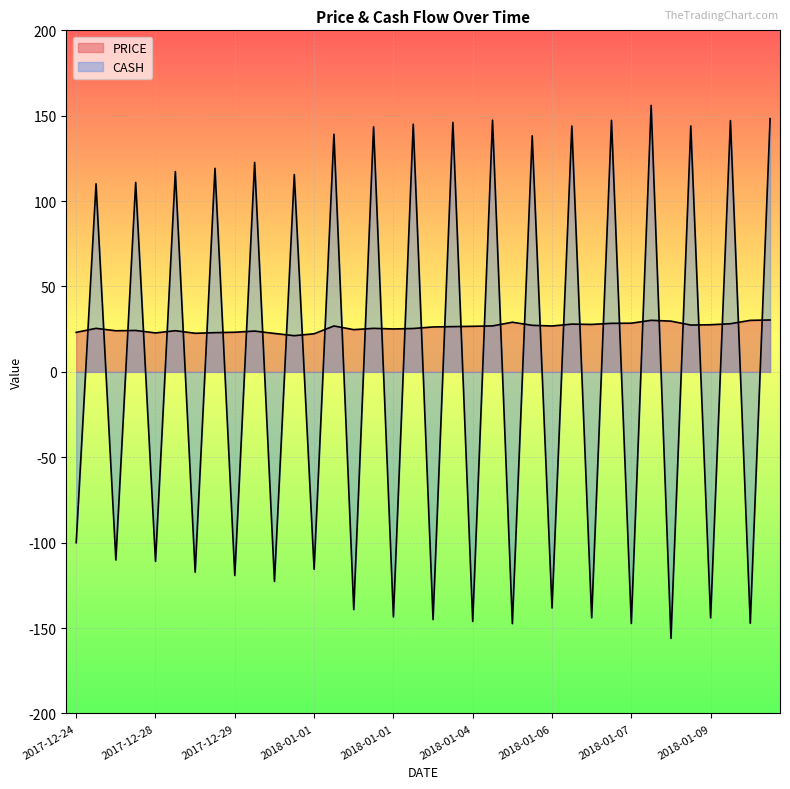

Between 2018-01-04 and 2018-01-08, which is larger?

2018-01-08